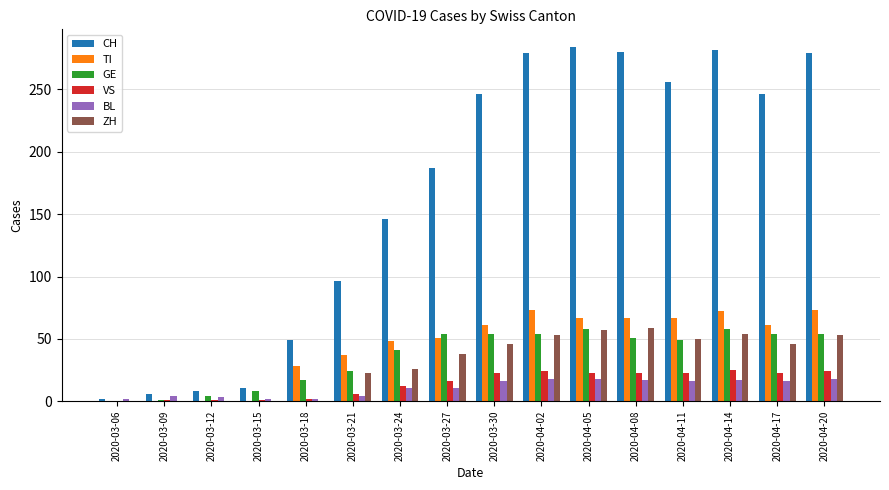

The TI series shows 73 at 2020-04-20. True or false?

True